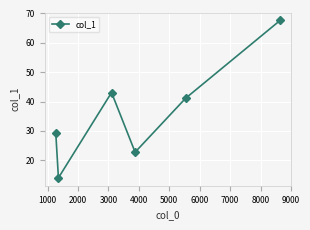

What is the value of the 1st point from the left?

29.4